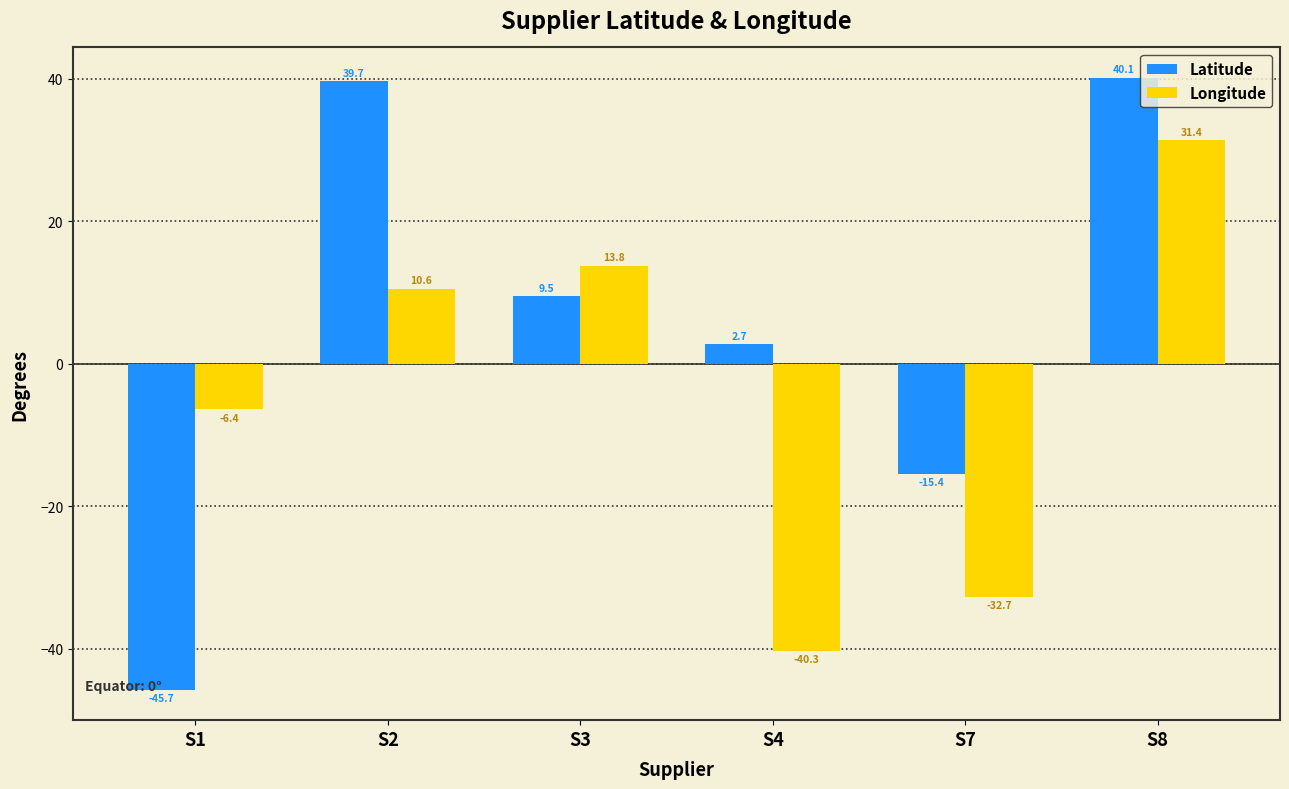

Does the chart contain stacked bars?

No